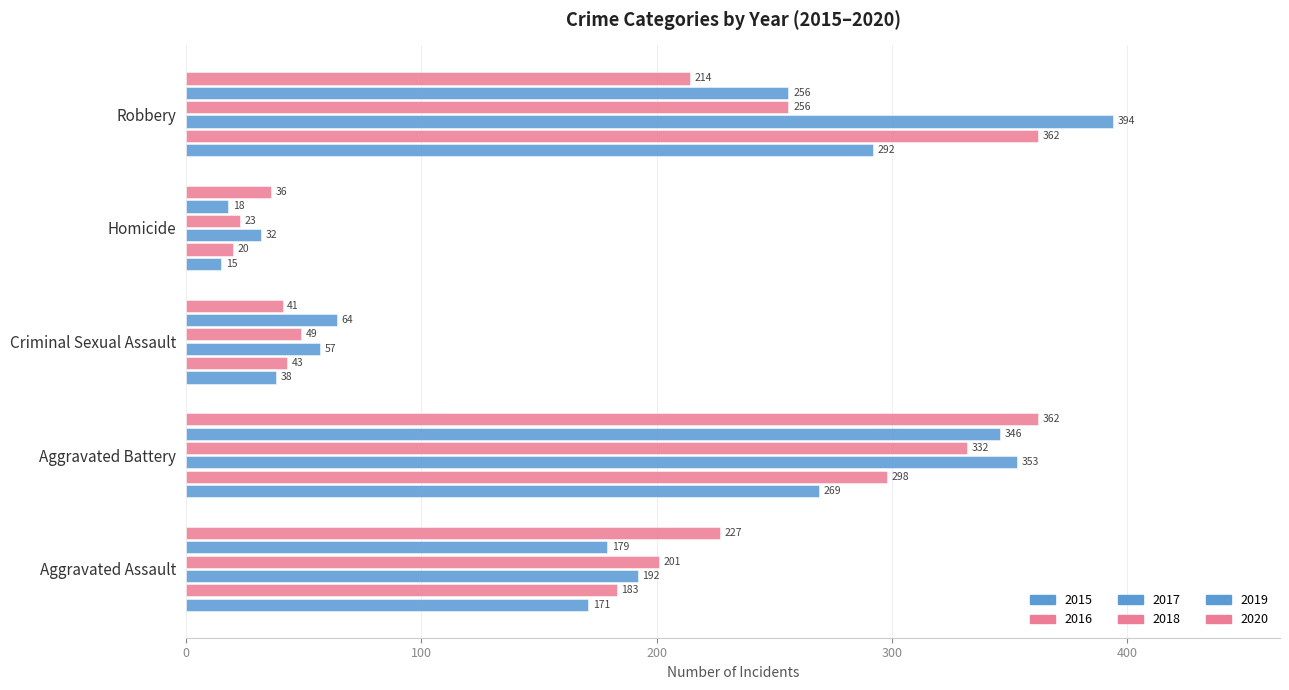

How many data points does each series have?

5